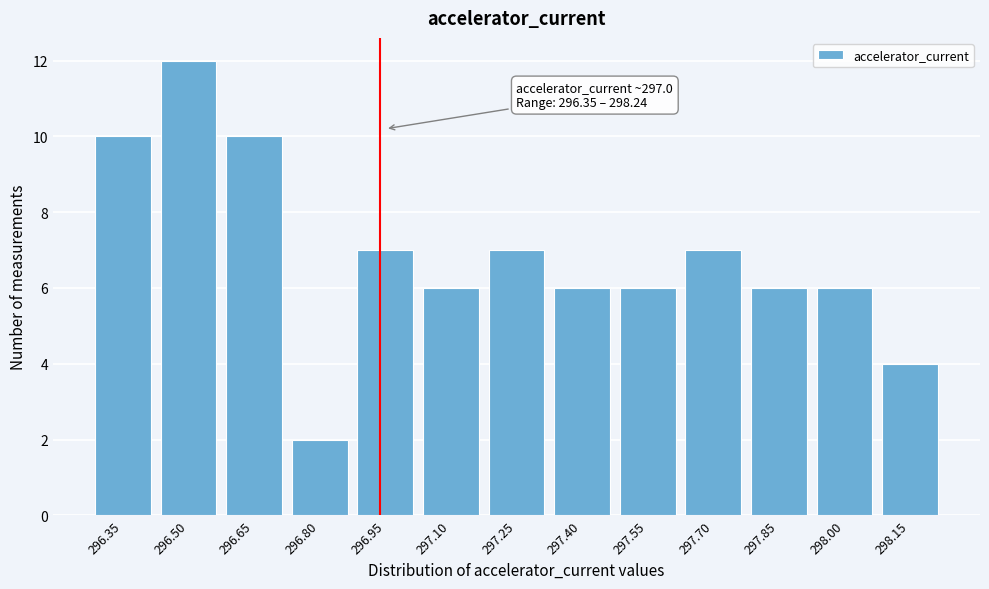

Reading right to left, list all the values displayed in this chart.

4	6	6	7	6	6	7	6	7	2	10	12	10